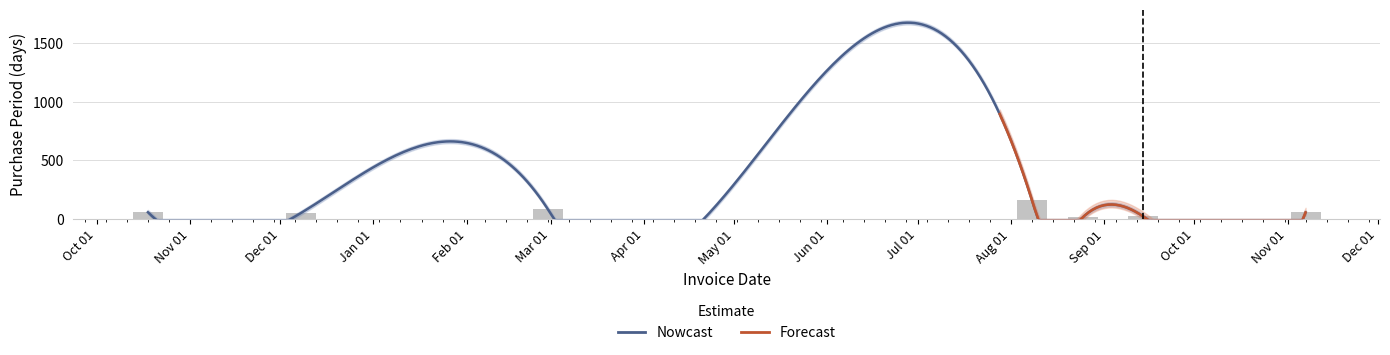

How many data points are less than 51?

4